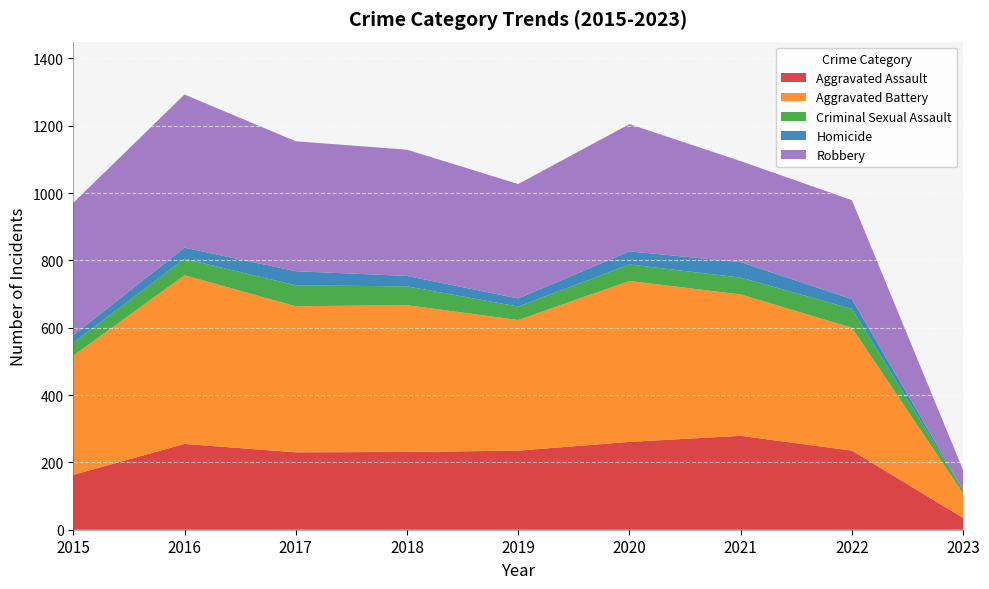

Reading left to right, list all the values displayed in this chart.

Aggravated Assault: 163	255	230	231	235	261	279	235	35
Aggravated Battery: 354	501	434	436	388	478	420	365	73
Criminal Sexual Assault: 38	49	62	56	40	49	50	56	9
Homicide: 23	33	42	31	24	39	46	29	2
Robbery: 393	455	386	375	340	378	300	294	58